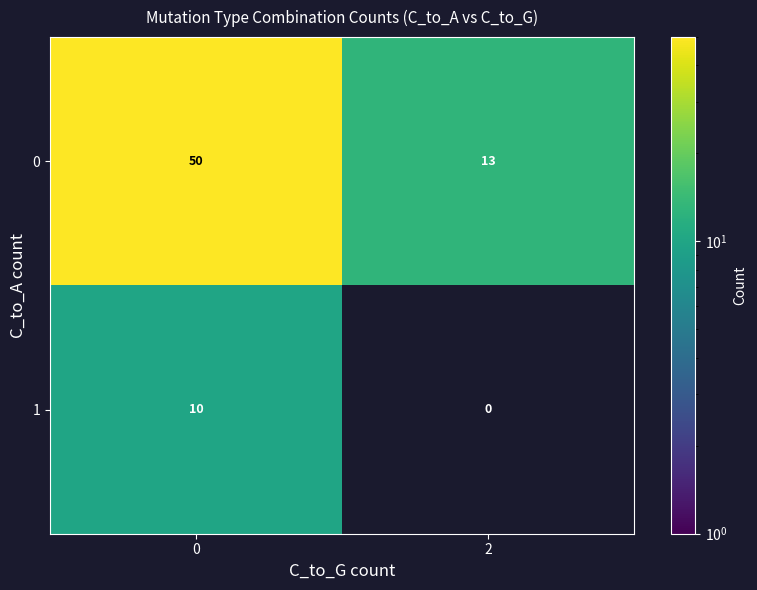

The 0 series shows 20 at 2. True or false?

False